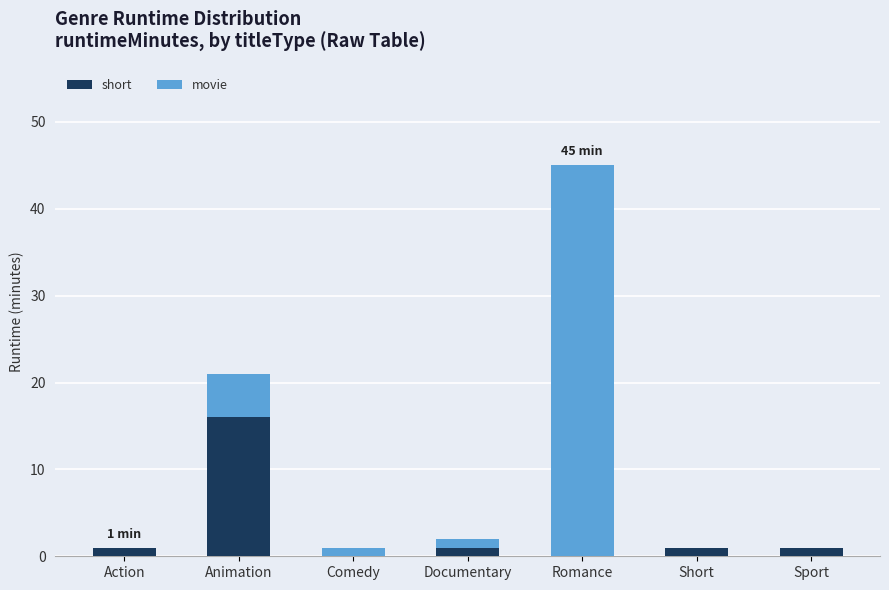

What is the total value across all series at Romance?

45